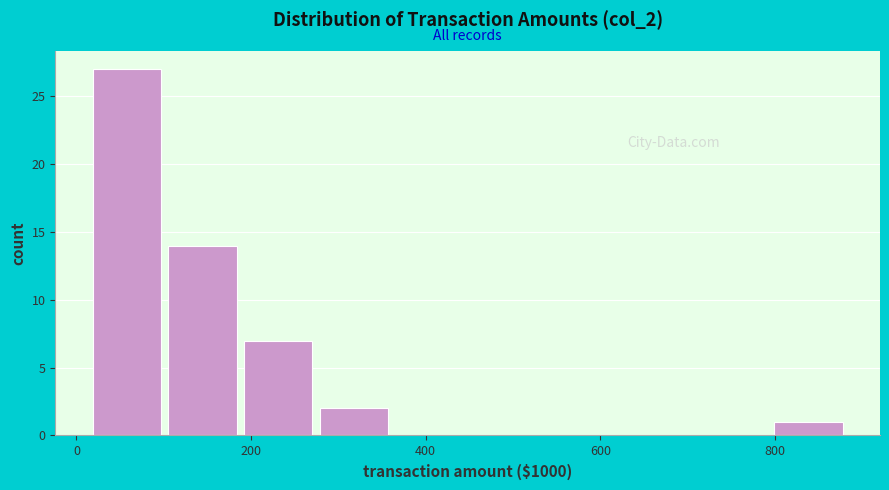

Reading left to right, transcribe this chart: for each bar, give the range it covers on the x-axis and its height. Neither the bar edges nor the heights are printed on the chart, so give them approximately, as read against the axes.

20 to 100: 27
100 to 180: 14
180 to 280: 7
280 to 360: 2
360 to 440: 0
440 to 540: 0
540 to 620: 0
620 to 700: 0
700 to 800: 0
800 to 880: 1